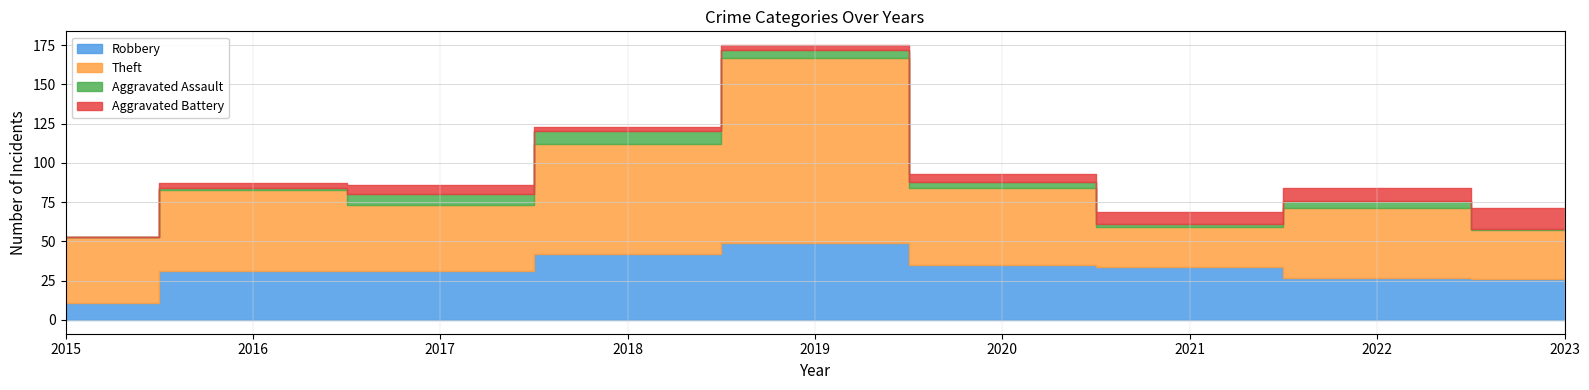

Rank the series by their maximum value, from lowest to highest.

Aggravated Assault, Aggravated Battery, Robbery, Theft